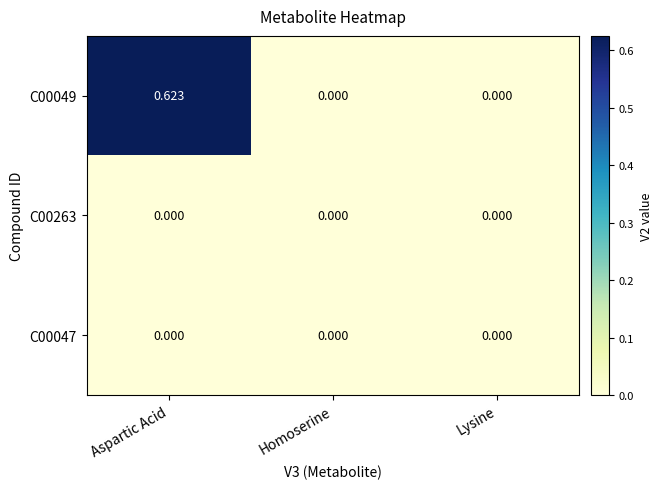

Which series changed the most between Aspartic Acid and Lysine?

C00049